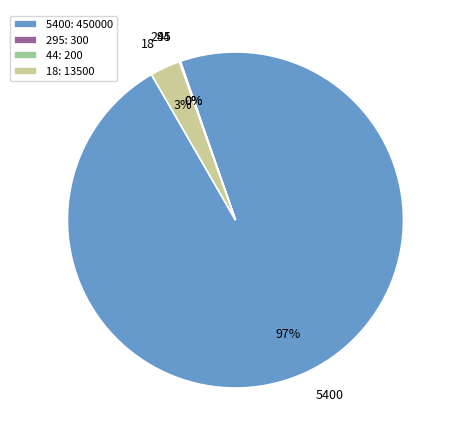

Is there a majority slice in this chart?

Yes